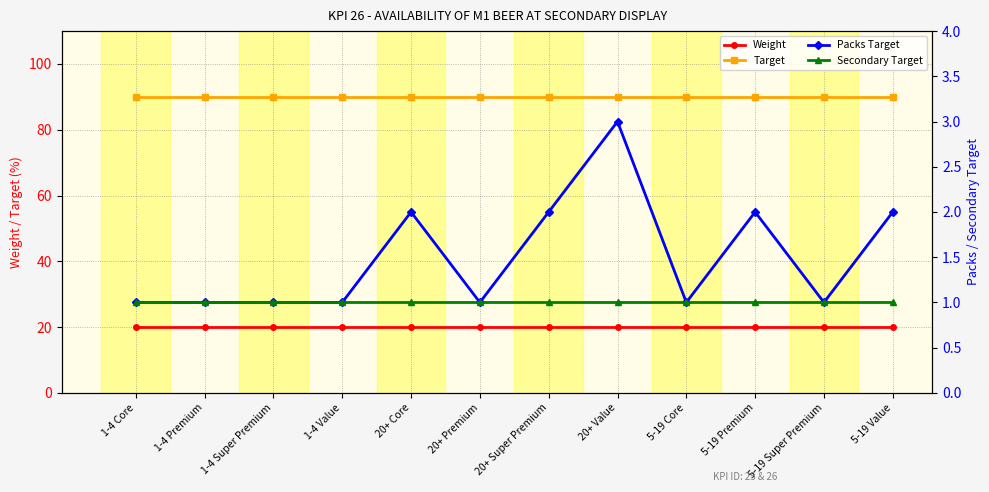

The Target series shows 47 at 1-4 Core. True or false?

False